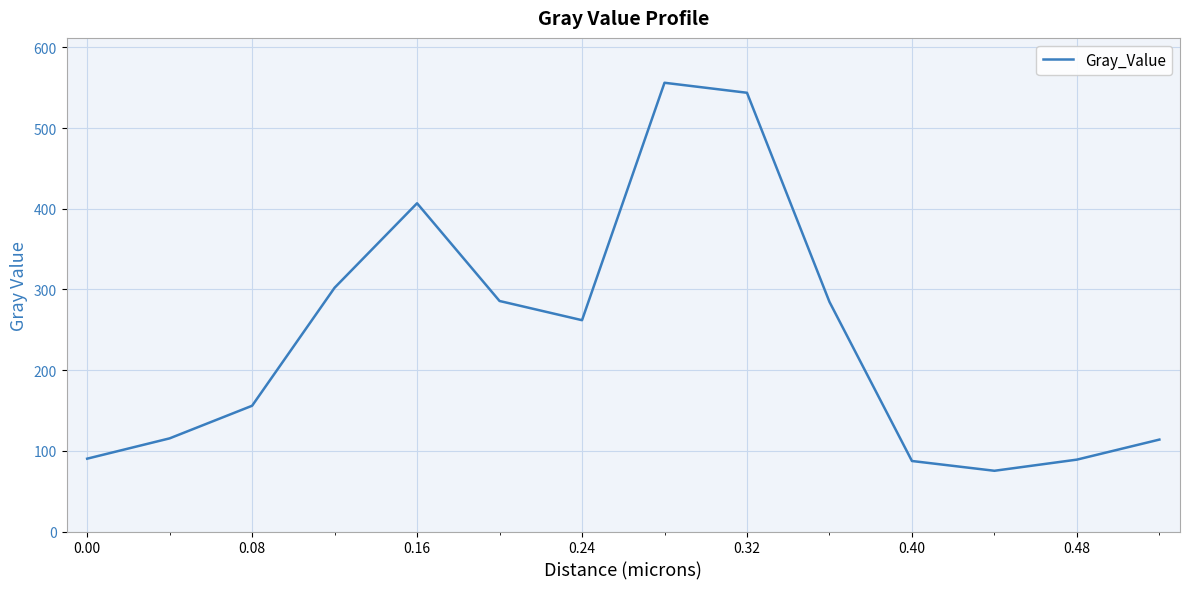

What is the difference between the maximum and minimum values?

480.9